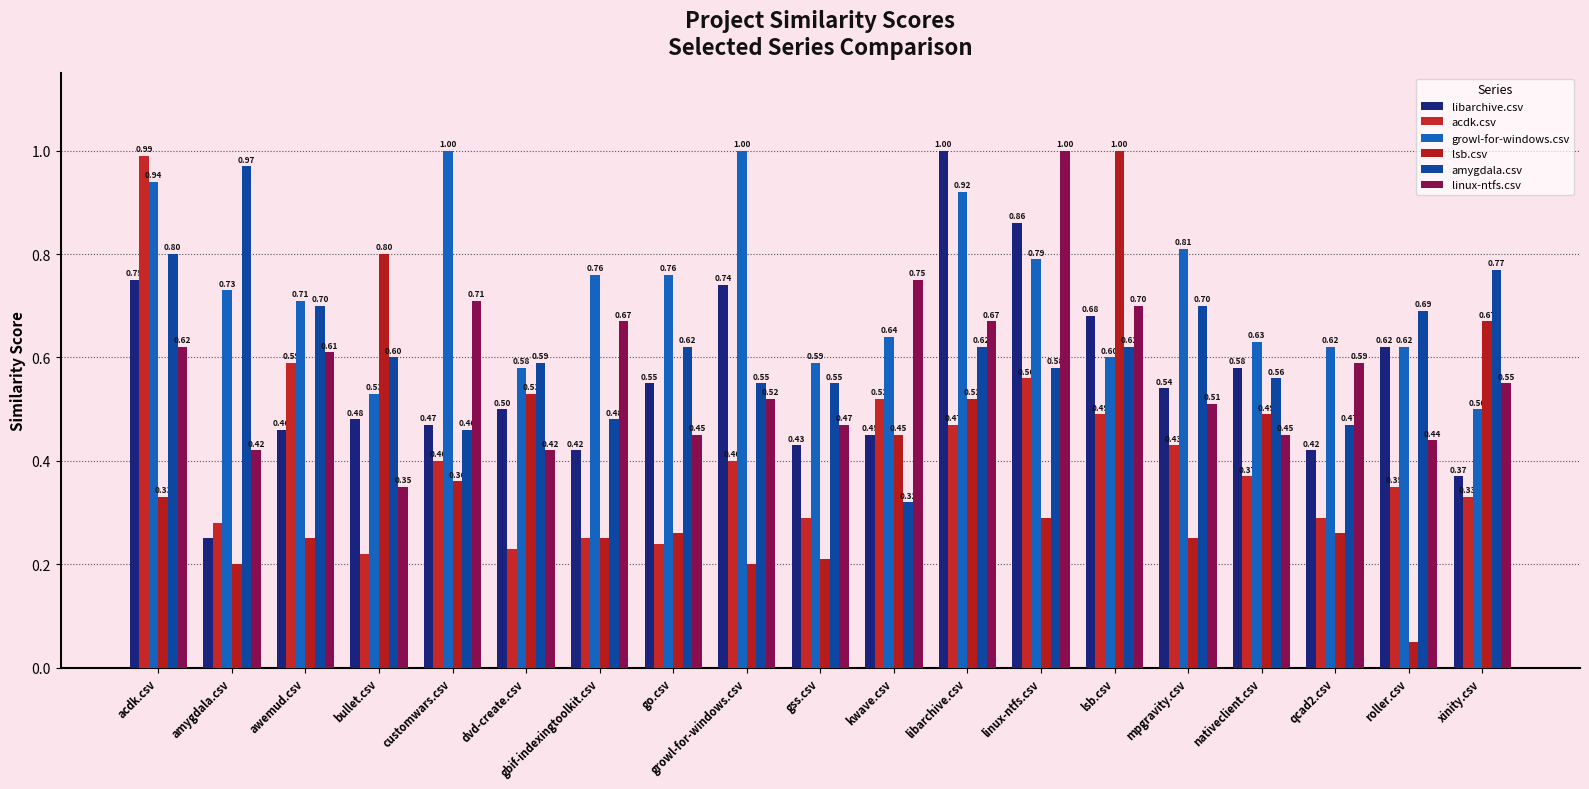

How many bars are there in total?

114